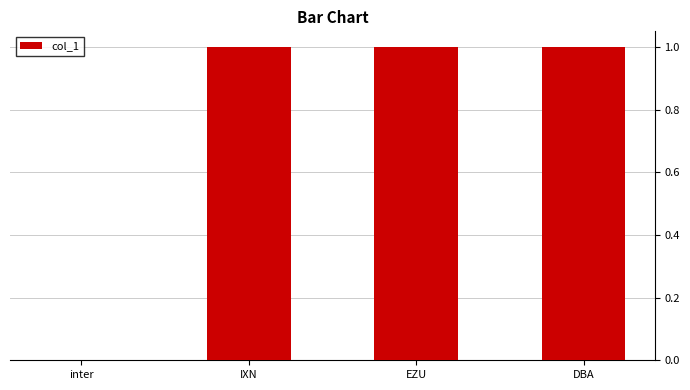

What is the sum of all values?

3